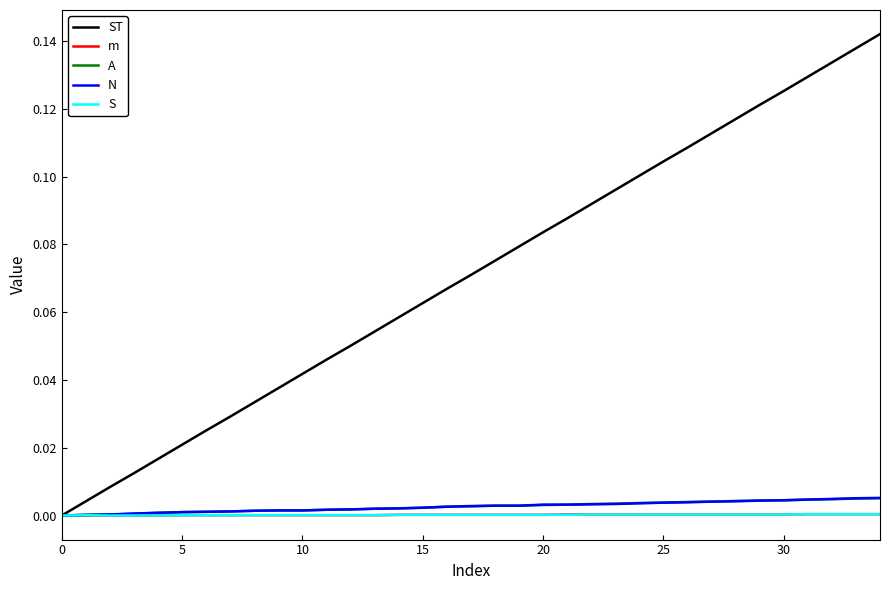

Which series has the largest range (max minus min)?

ST